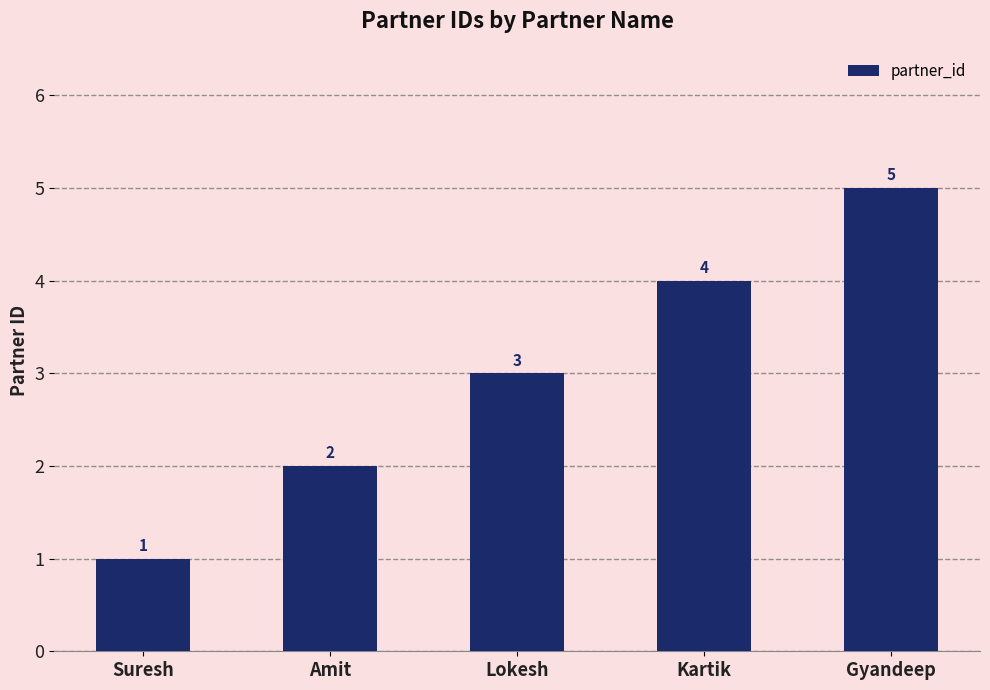

What is the difference between the maximum and minimum values?

4